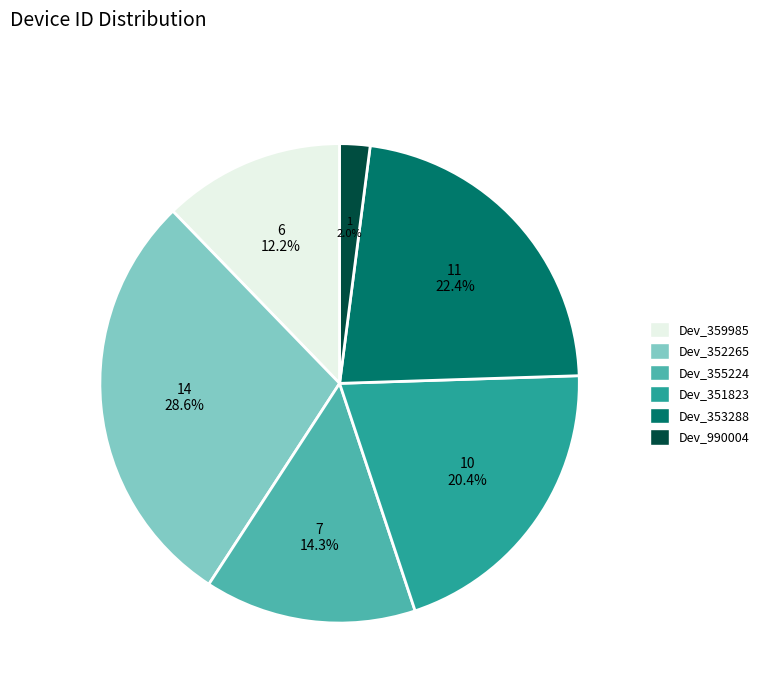

Does any single category account for the majority?

No